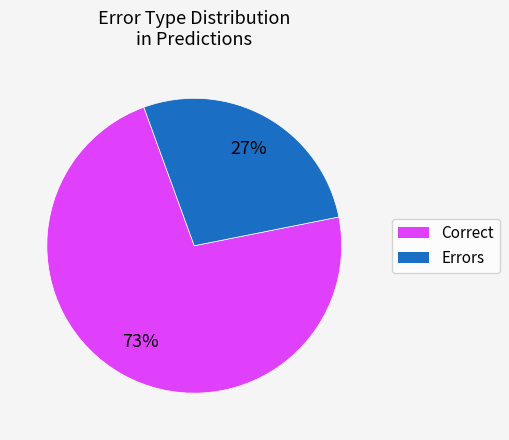

To the nearest percent, what is the average slice percentage?

50%